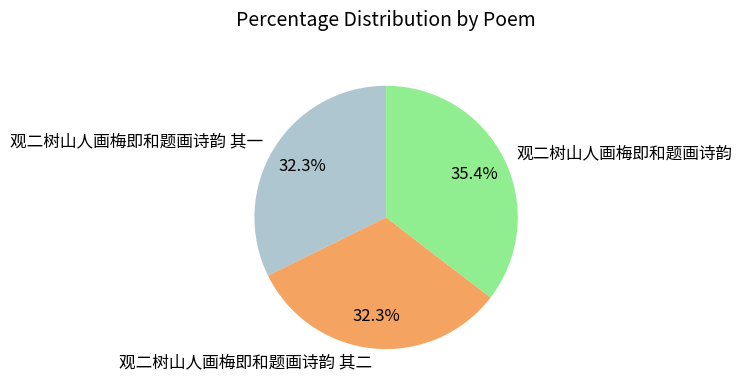

What percentage do 观二树山人画梅即和题画诗韵 其一 and 观二树山人画梅即和题画诗韵 together represent?

67.7%